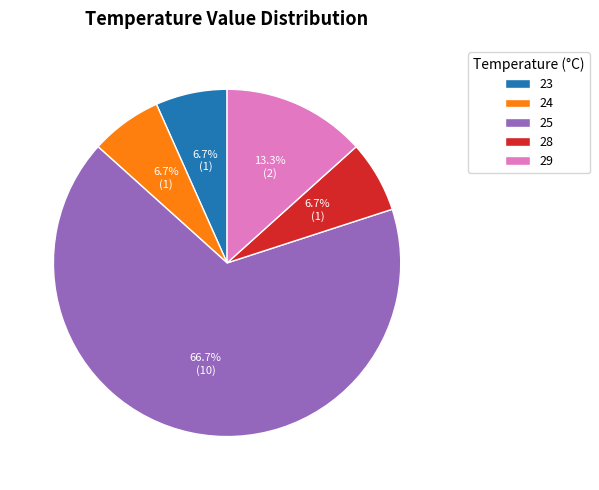

Does any single category account for the majority?

Yes